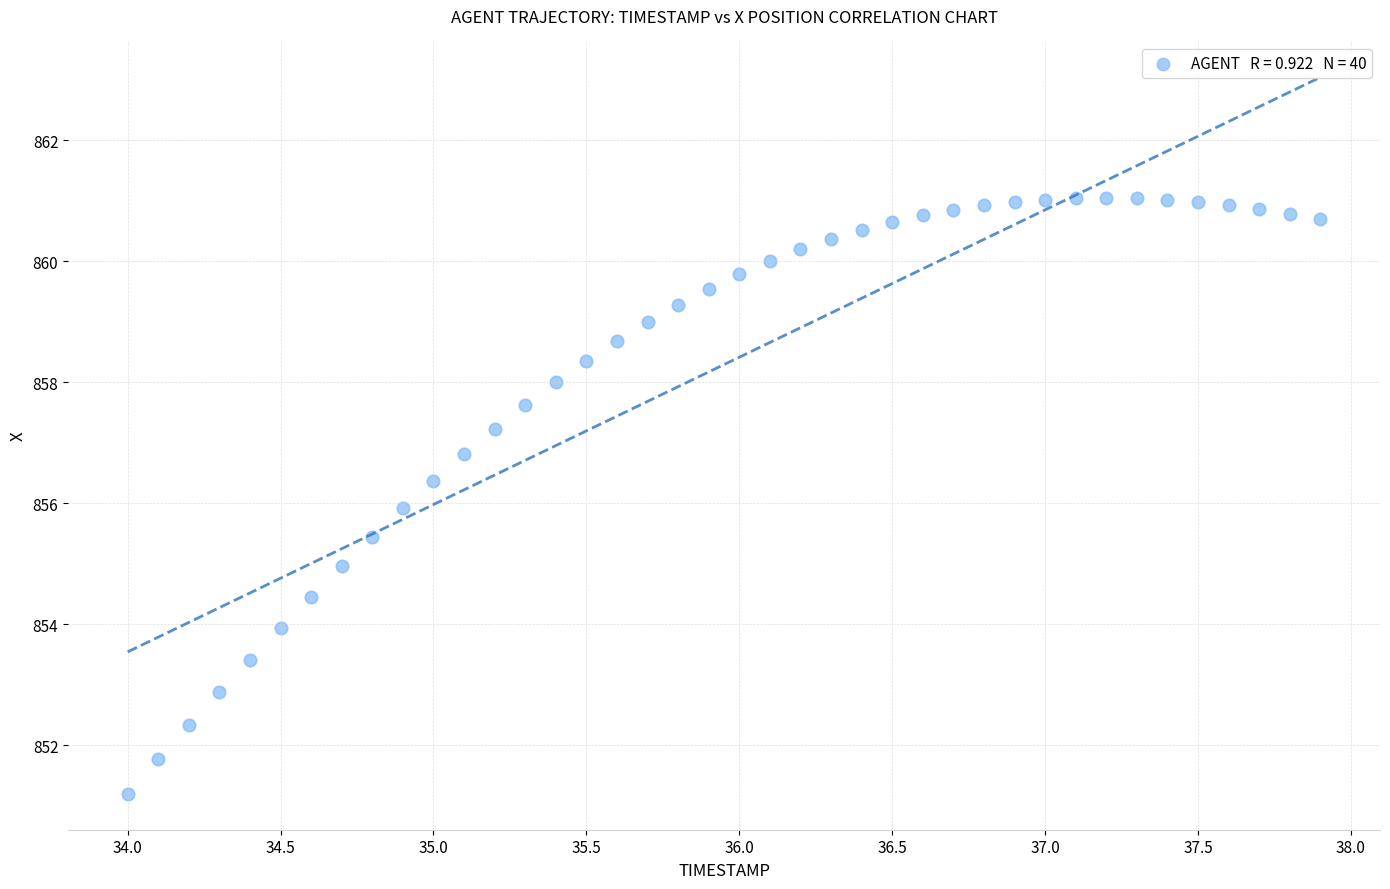

What is the range of Y values (max minus min)?

9.8